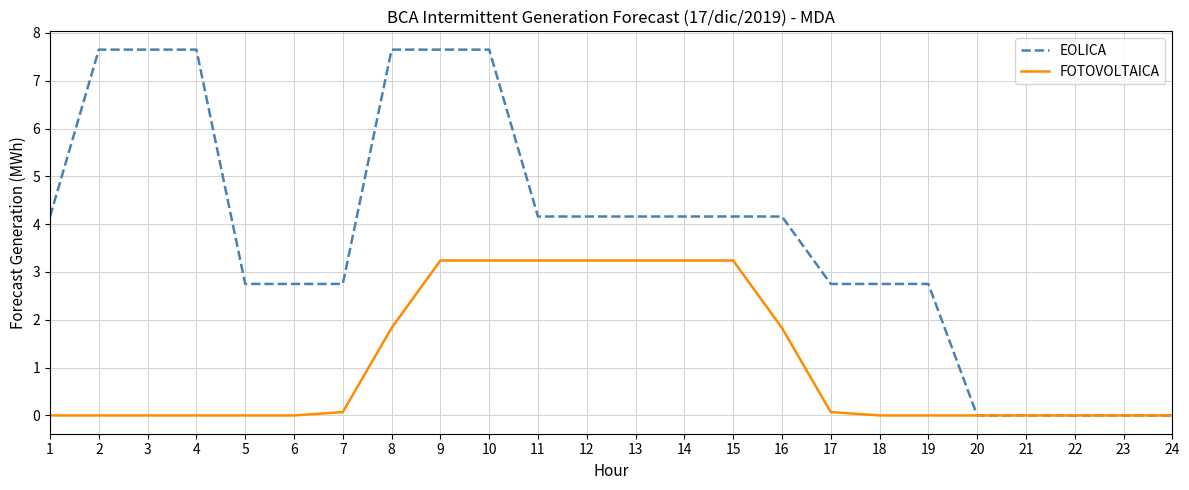

How many lines are shown in the chart?

2